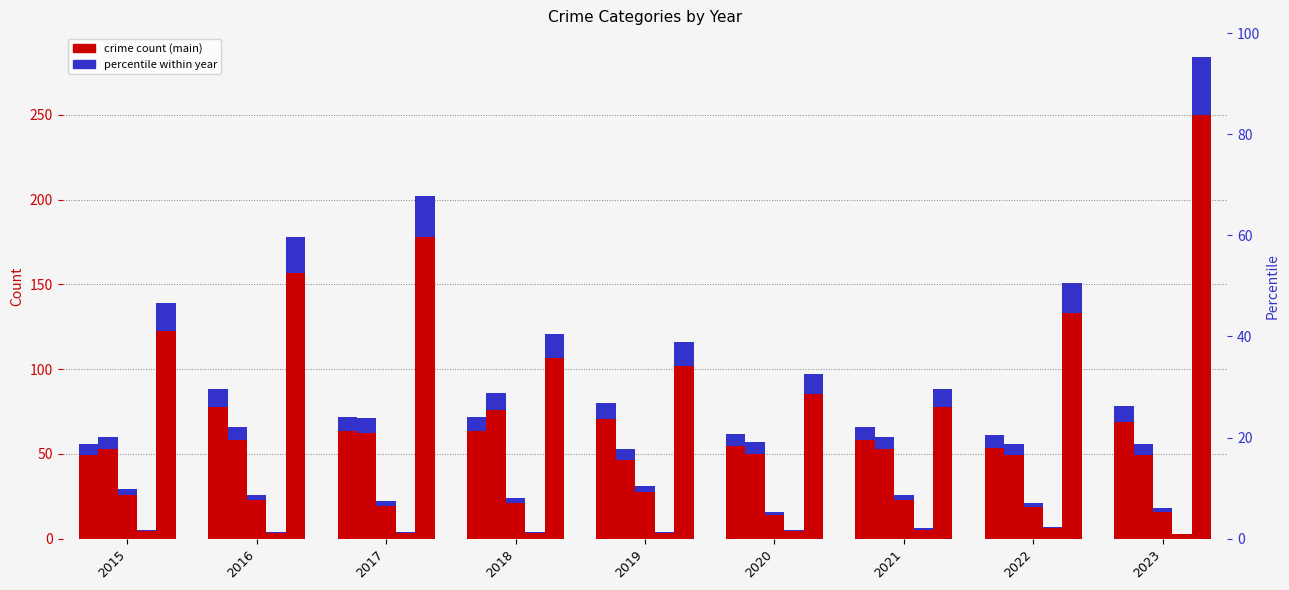

Reading left to right, extract all data points from this chart.

Aggravated Assault: 2015=49.3	2016=77.4	2017=63.4	2018=63.4	2019=70.4	2020=54.6	2021=58.1	2022=53.7	2023=68.6
Aggravated Battery: 2015=52.8	2016=58.1	2017=62.5	2018=75.7	2019=46.6	2020=50.2	2021=52.8	2022=49.3	2023=49.3
Criminal Sexual Assault: 2015=25.5	2016=22.9	2017=19.4	2018=21.1	2019=27.3	2020=14.1	2021=22.9	2022=18.5	2023=15.8
Homicide: 2015=4.4	2016=3.5	2017=3.5	2018=3.5	2019=3.5	2020=4.4	2021=5.3	2022=6.2	2023=2.6
Robbery: 2015=122.3	2016=156.6	2017=177.8	2018=106.5	2019=102.1	2020=85.4	2021=77.4	2022=132.9	2023=249.9